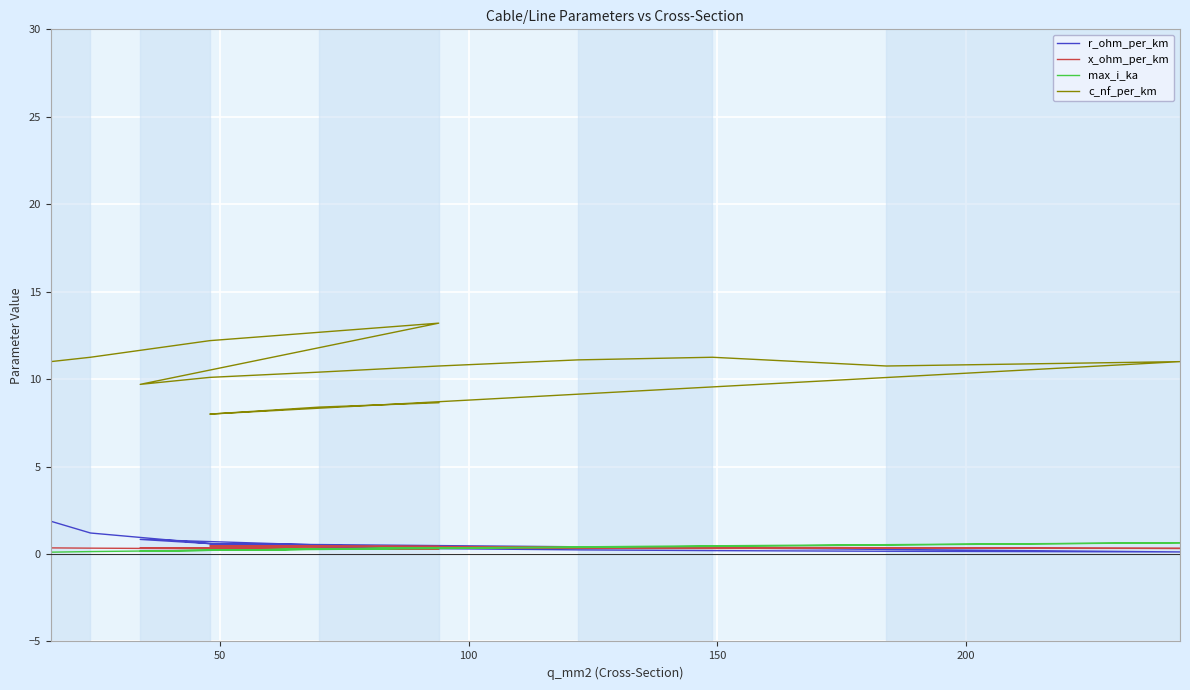

What is the greatest value displayed?

13.2